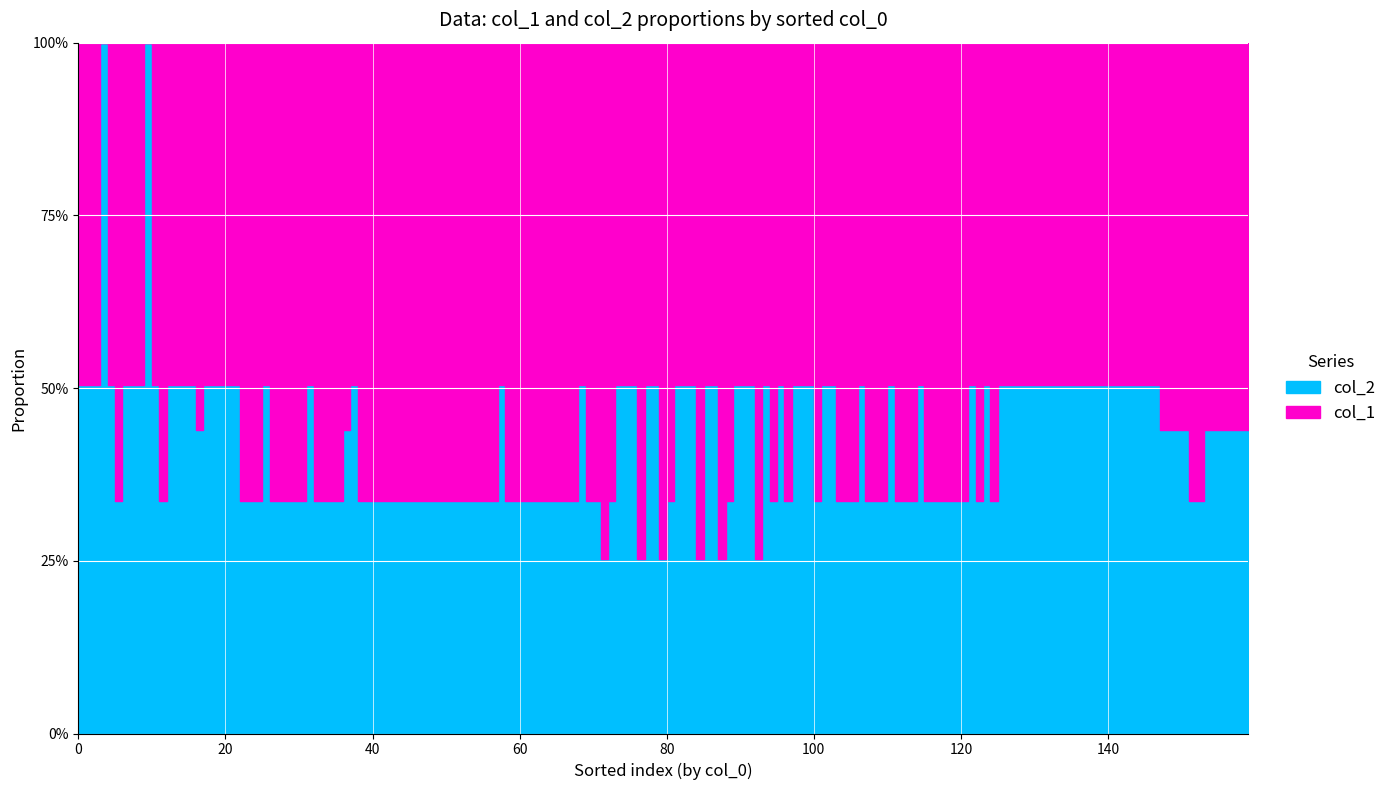

List the series in order of their overall mean, highest first.

col_1, col_2